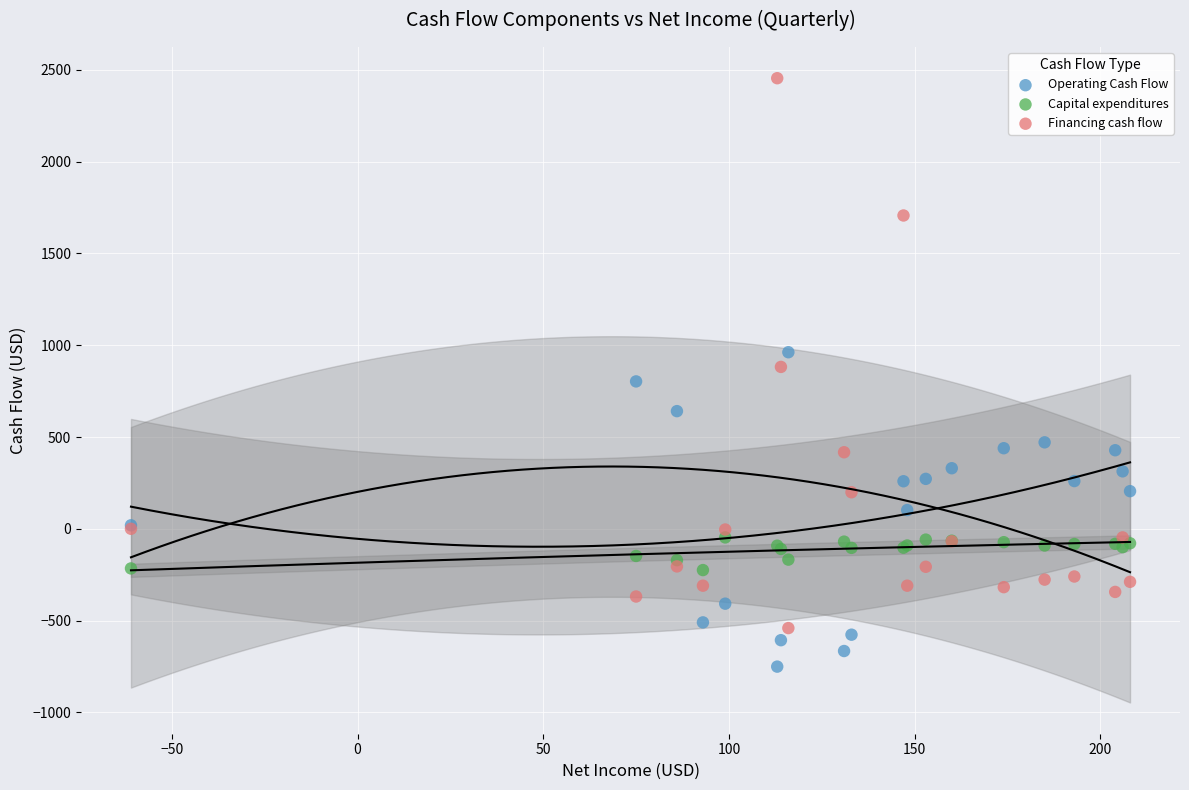

Which series has the largest Y range (max minus min)?

Financing cash flow